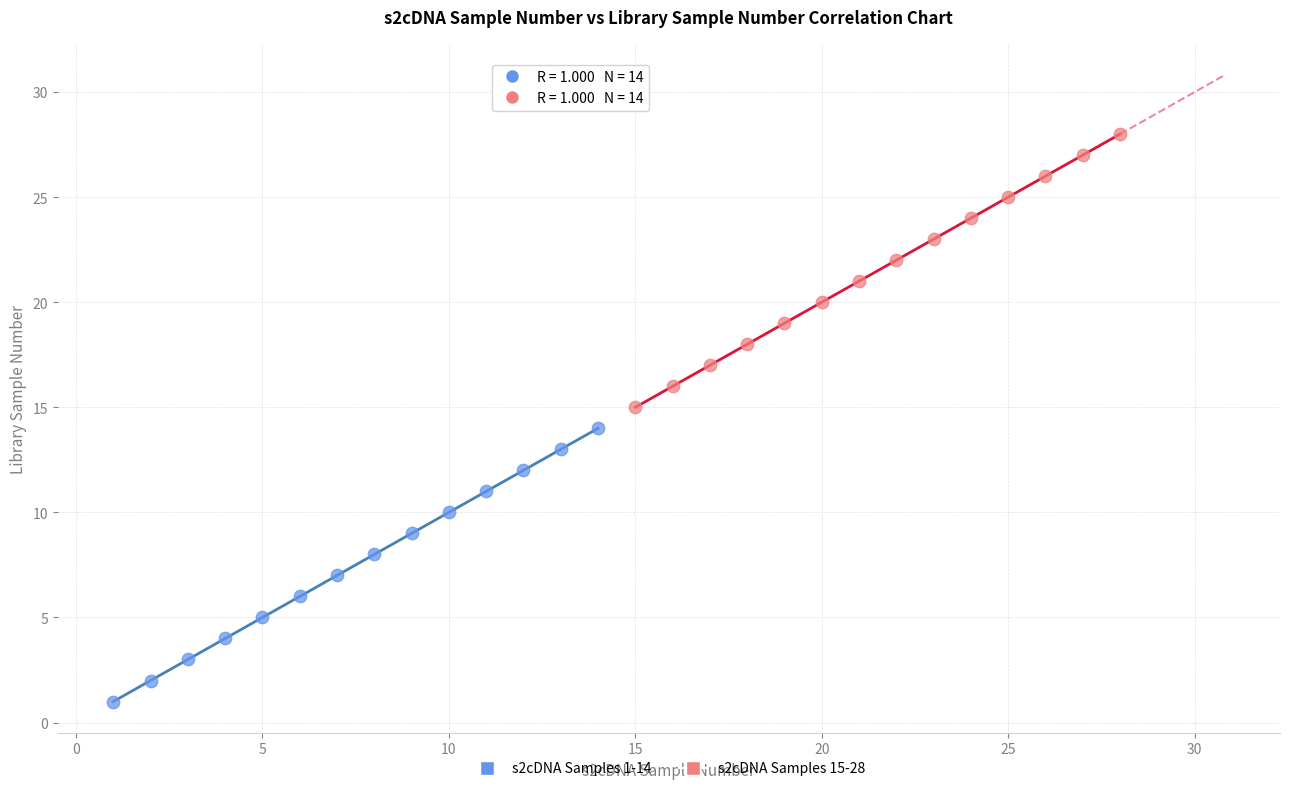

Which series reaches the minimum Y coordinate?

s2cDNA Samples 1-14